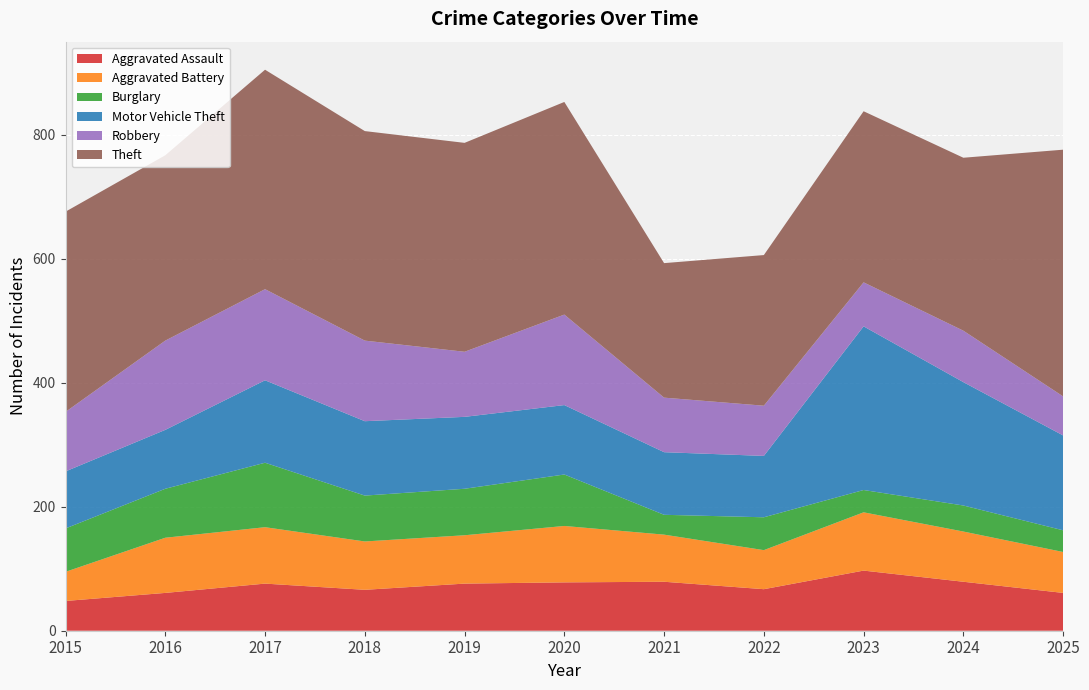

Reading left to right, transcribe all the data shown in this chart.

Aggravated Assault: 48	61	76	66	76	78	79	67	97	79	61
Aggravated Battery: 47	89	91	78	78	91	76	63	94	81	66
Burglary: 70	79	104	74	75	83	32	53	36	42	35
Motor Vehicle Theft: 92	95	133	120	116	112	101	99	264	199	153
Robbery: 96	144	147	130	105	146	88	81	71	83	63
Theft: 323	299	354	338	337	343	217	243	276	279	398